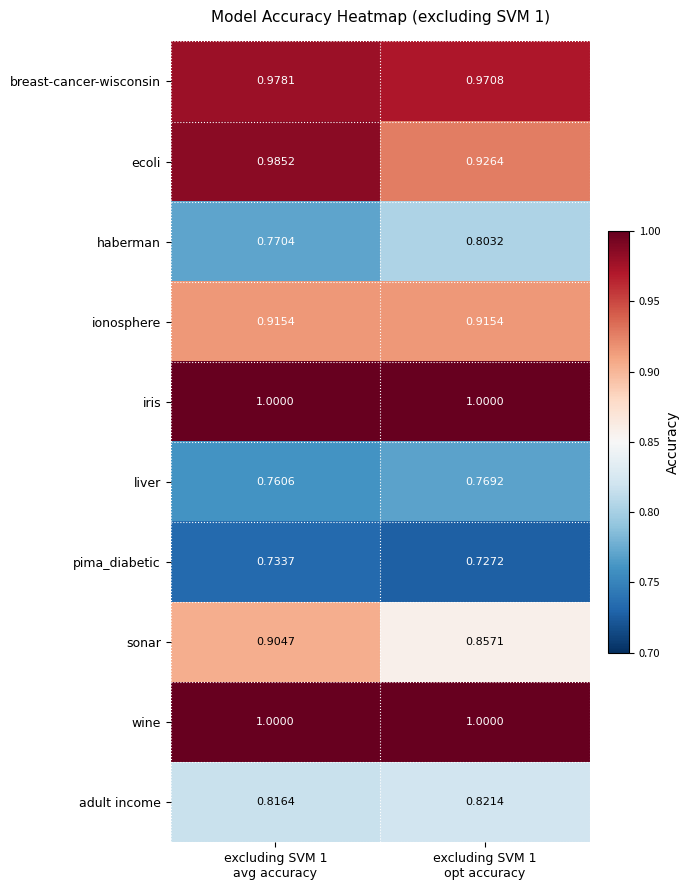

Which series has the largest range (max minus min)?

ecoli